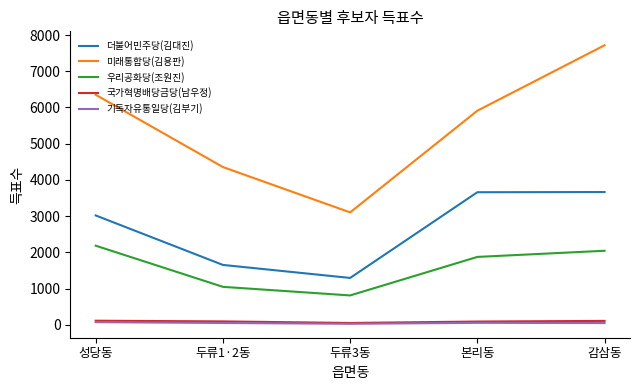

Between 성당동 and 두류3동, which series saw the biggest shift?

미래통합당(김용판)